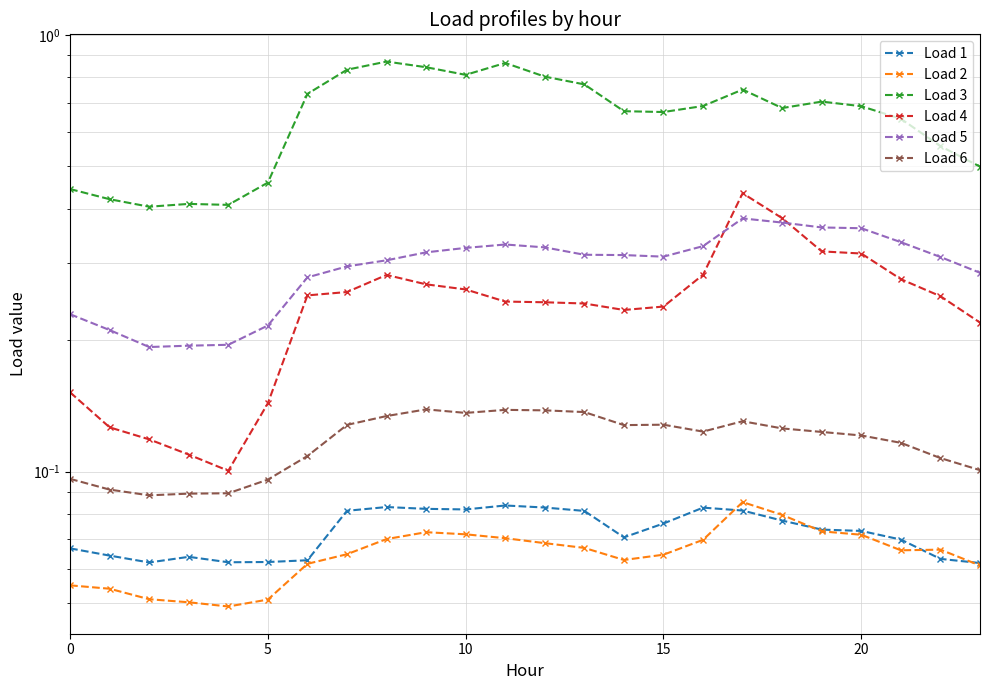

Which series has the largest range (max minus min)?

Load 3